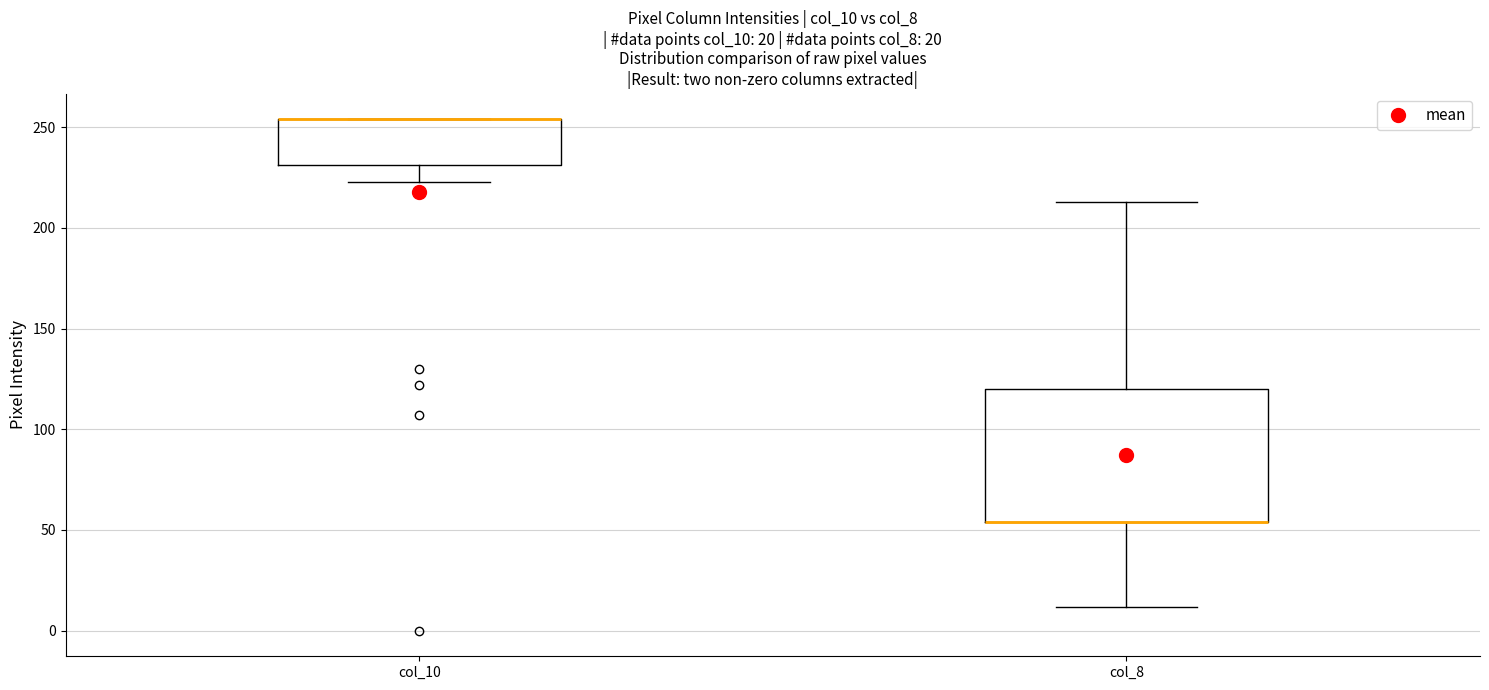

Which box is the tallest, from its lower edge to its upper edge?

col_8